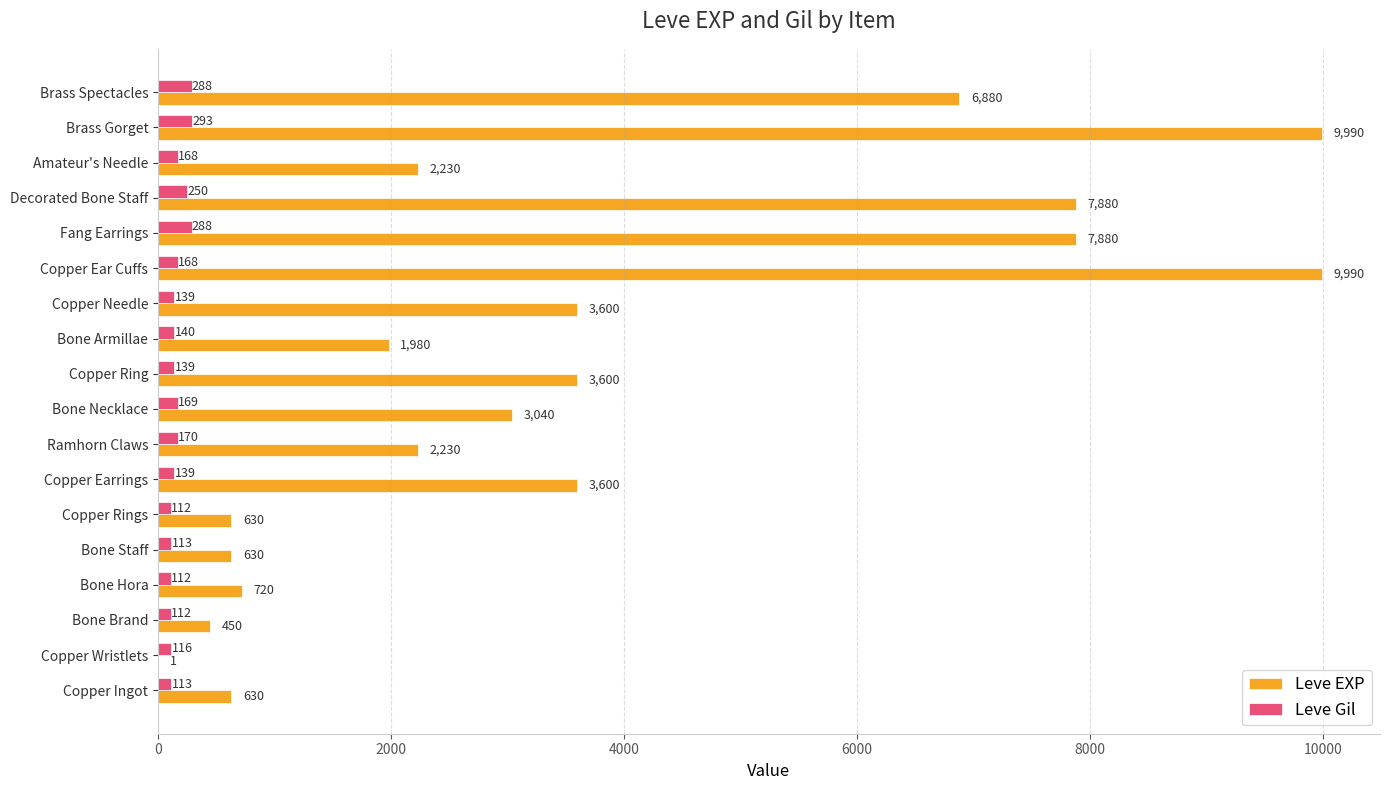

Is the value of Leve Gil at Fang Earrings greater than the value of Leve EXP at Copper Earrings?

No